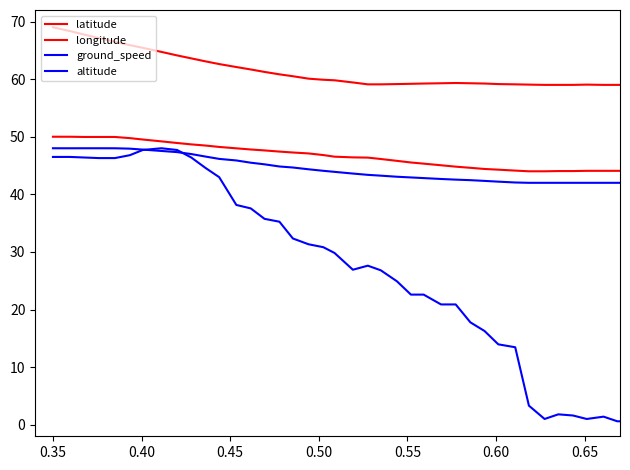

Does the chart have visible grid lines?

No